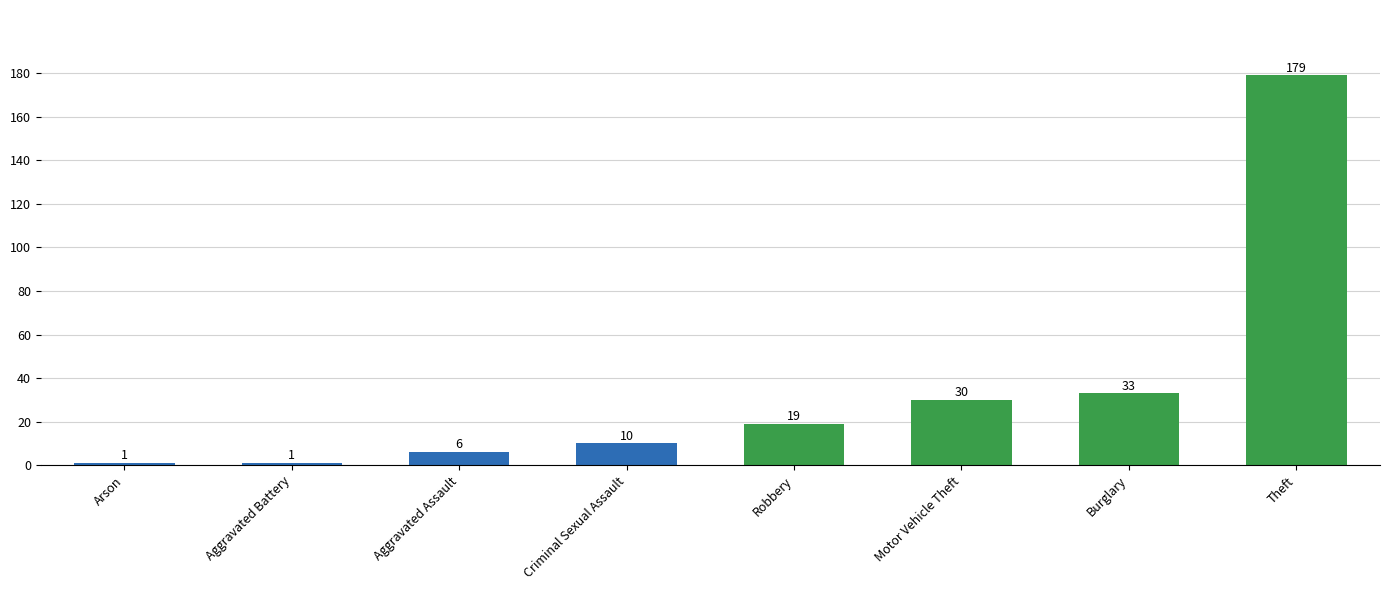

What is the difference between the maximum and minimum values?

178